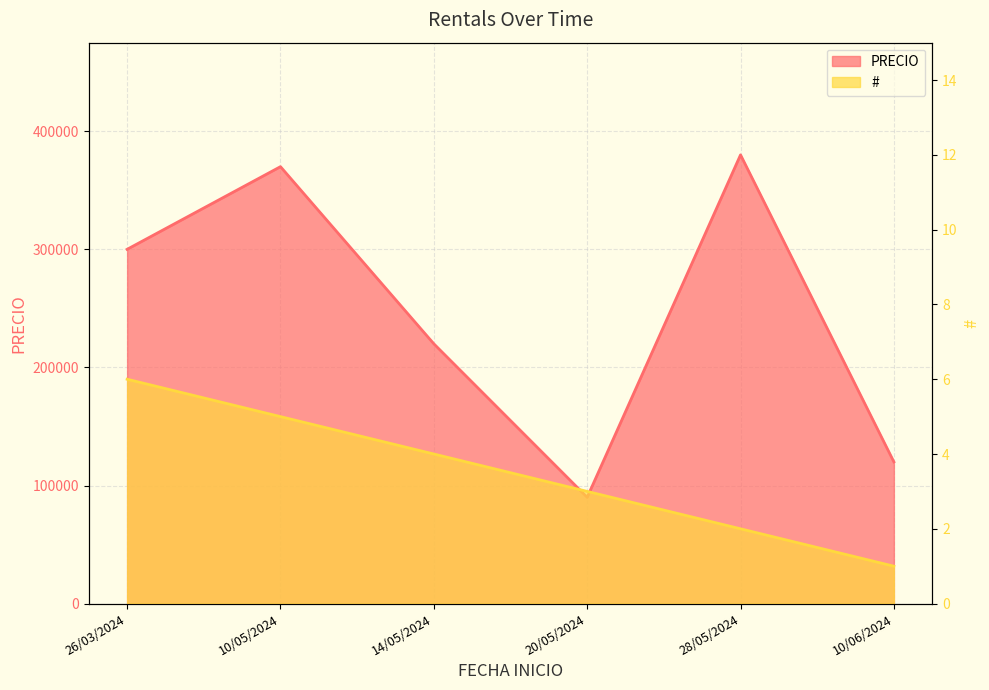

Which category has the highest value in the PRECIO series?

28/05/2024